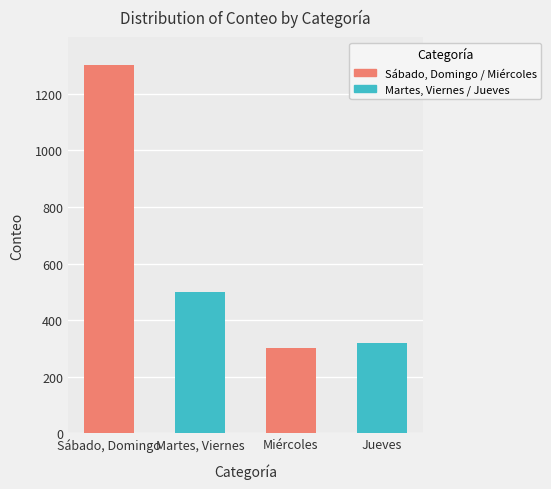

Reading left to right, transcribe all the data shown in this chart.

Sábado, Domingo=1300	Martes, Viernes=500	Miércoles=300	Jueves=320